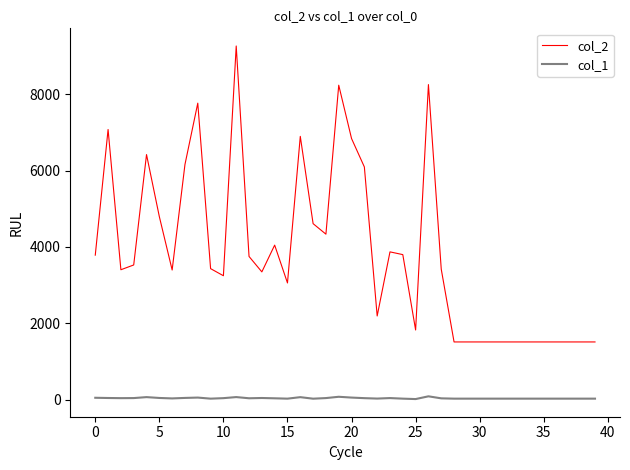

Rank the series by their average value, from highest to lowest.

col_2, col_1